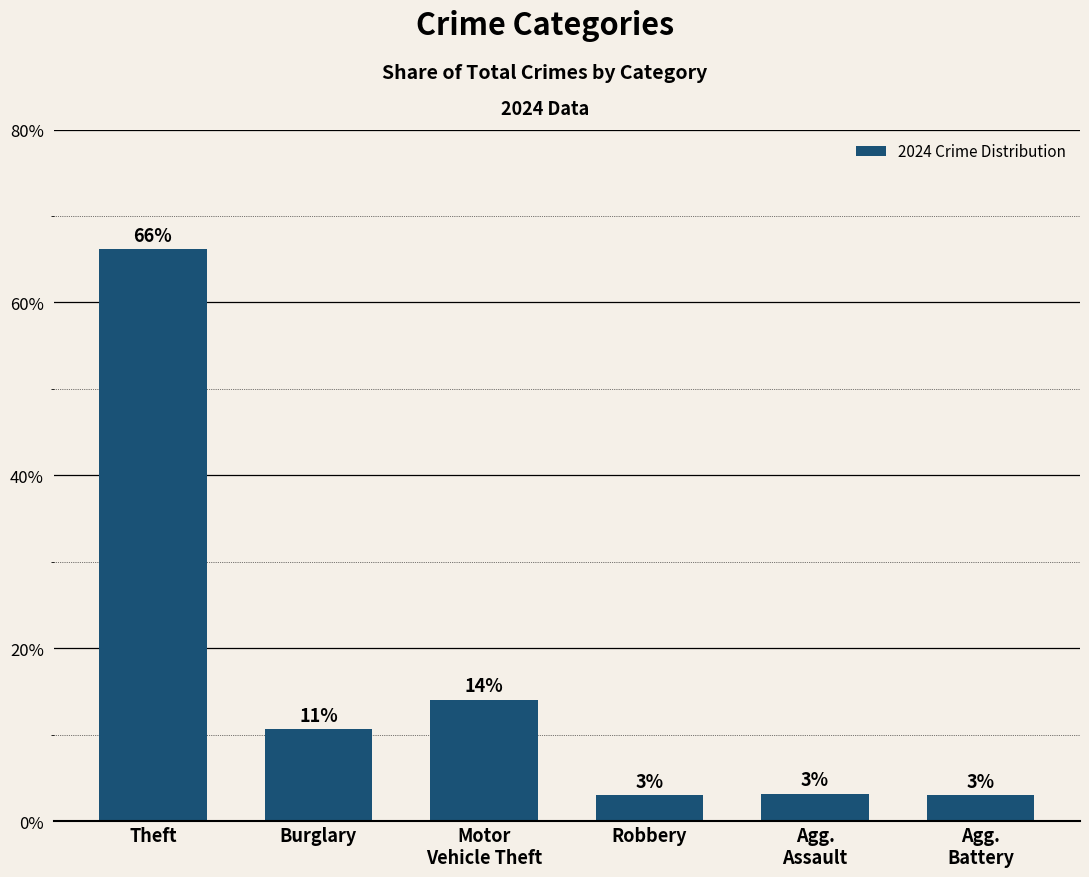

What is the maximum value shown in the chart?

66.2